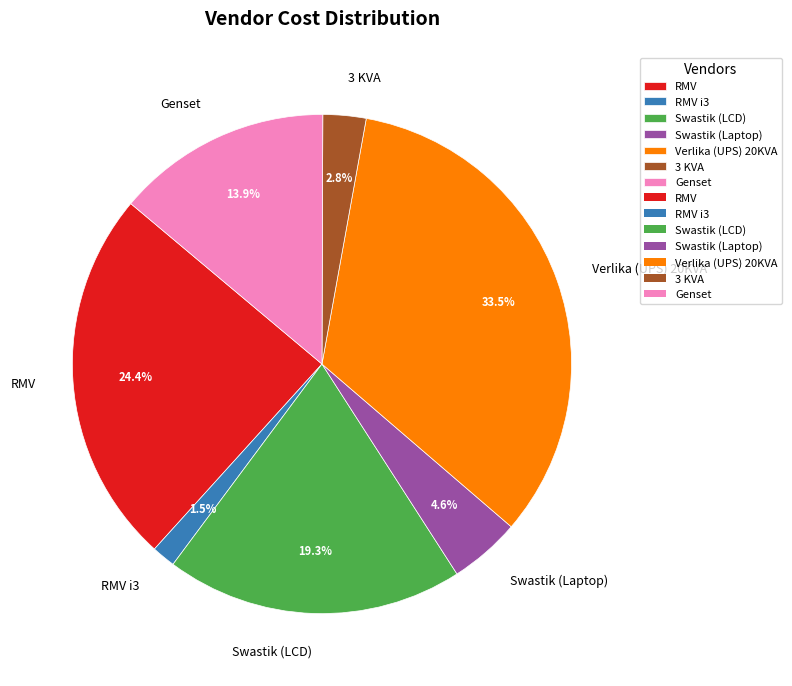

How much of the chart is everything except Swastik (LCD)?

80.7%